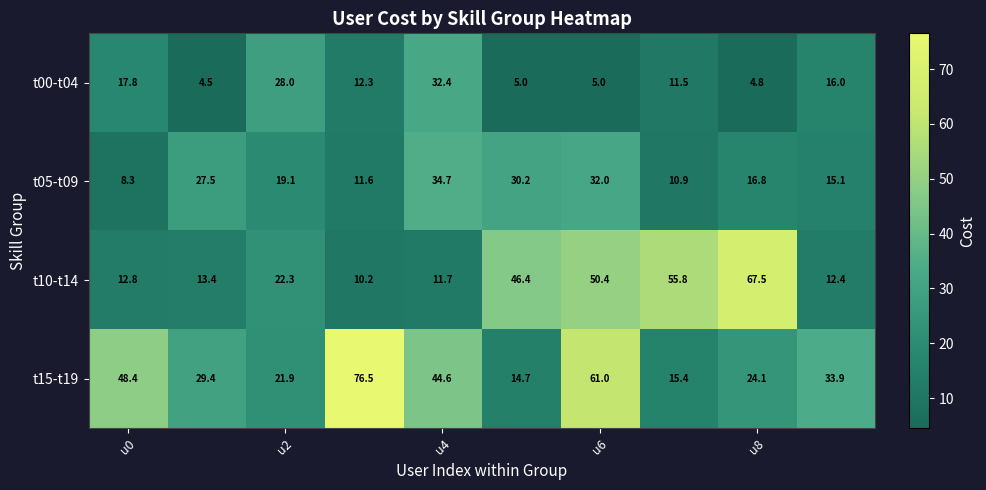

What is the difference between the second highest and minimum values in the t15-t19 series?

46.3